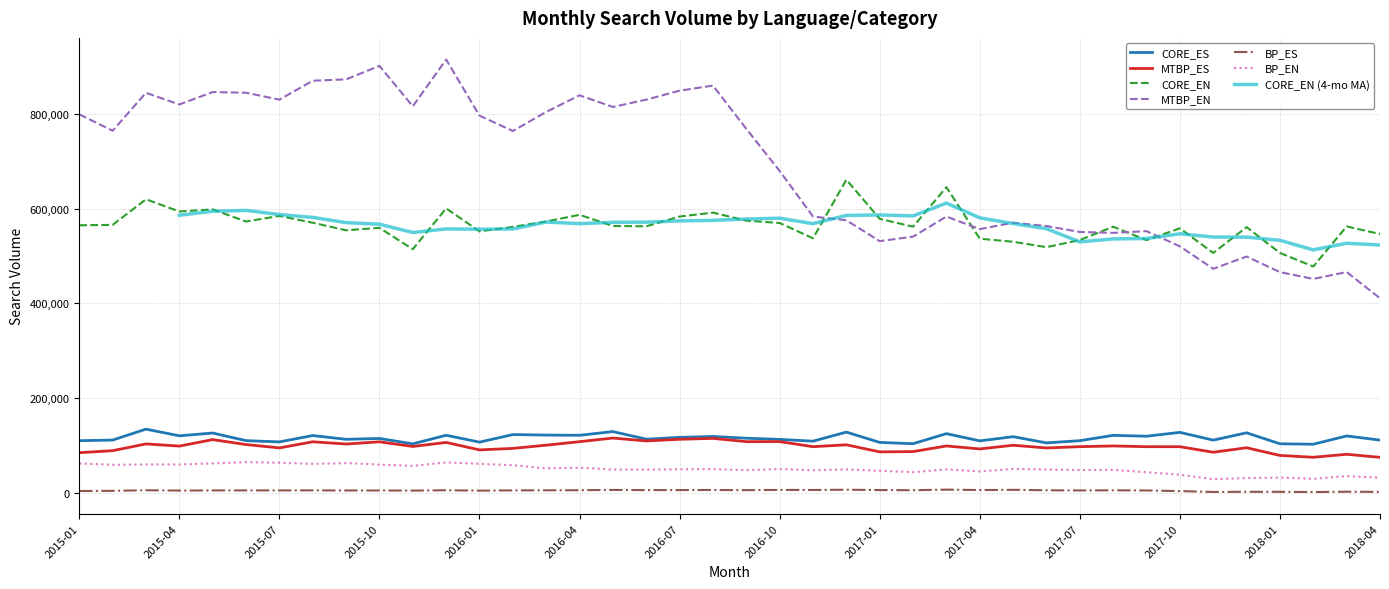

What position from the right is 2016-12?

17